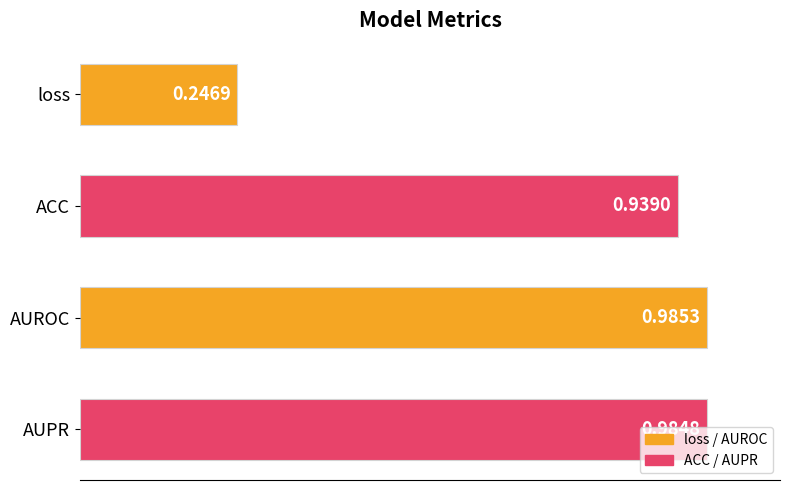

What is the average value?

0.8